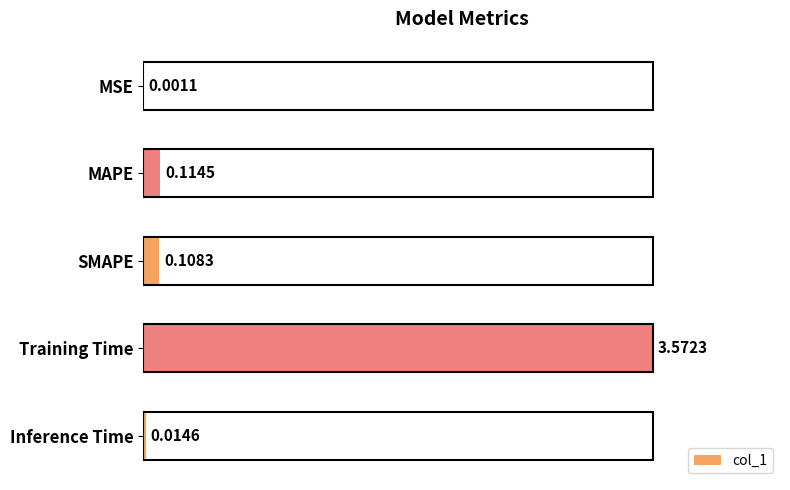

What is the change in value from MSE to SMAPE?

+0.1